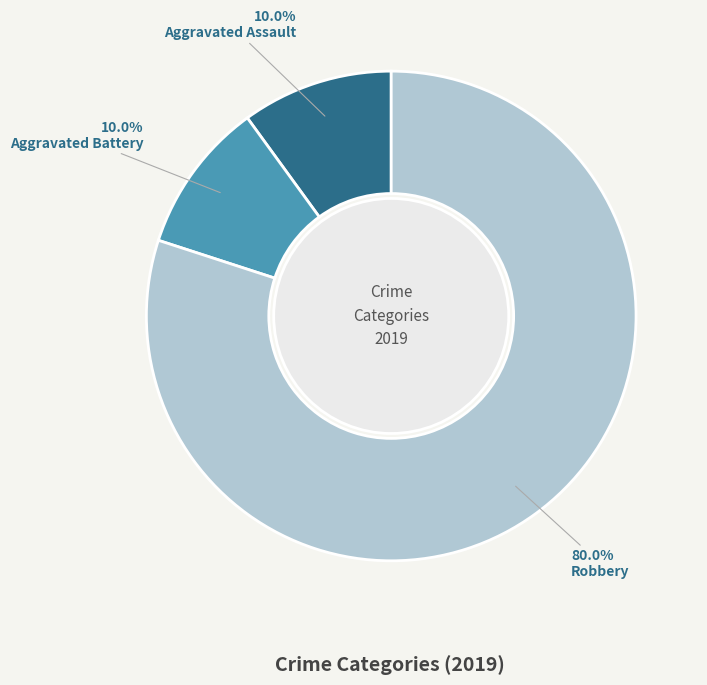

Is there any slice that represents more than half of the pie?

Yes